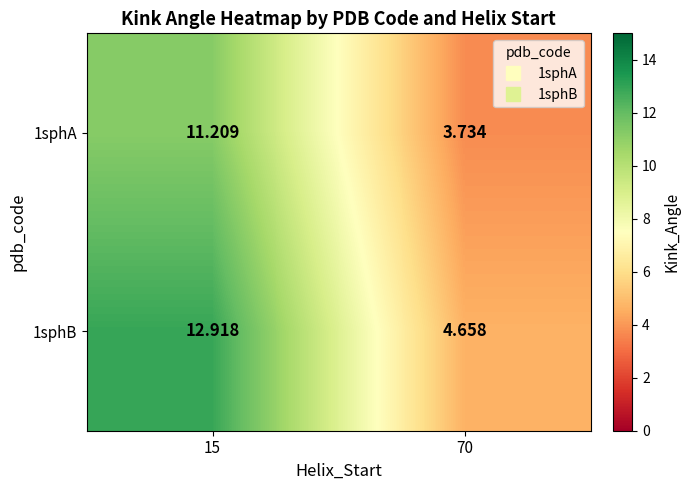

Is the value of 1sphA at 15 greater than the value of 1sphB at 70?

Yes